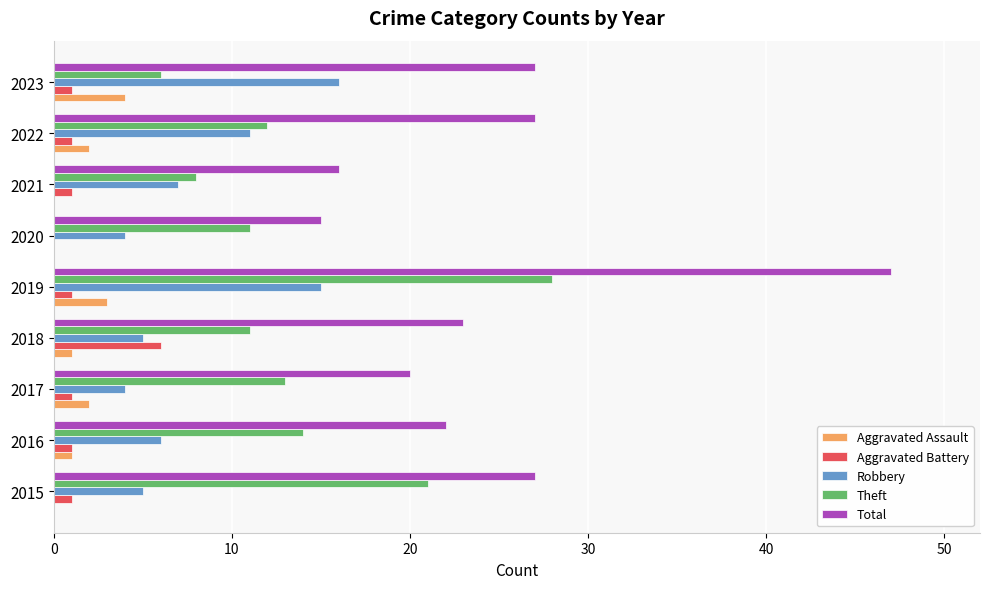

At which category does the chart reach its peak across all series?

2019